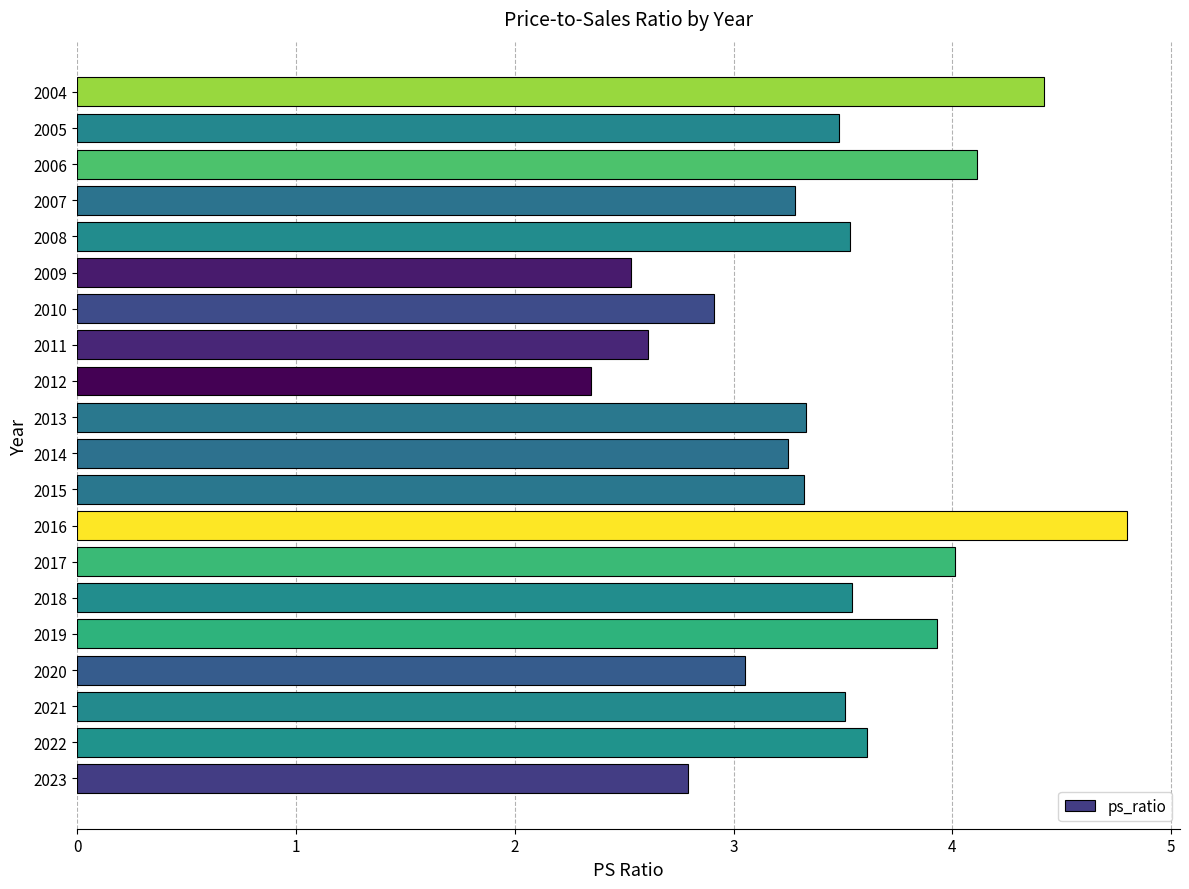

Approximately how many times larger is the value at 2022 compared to 2019?

0.9